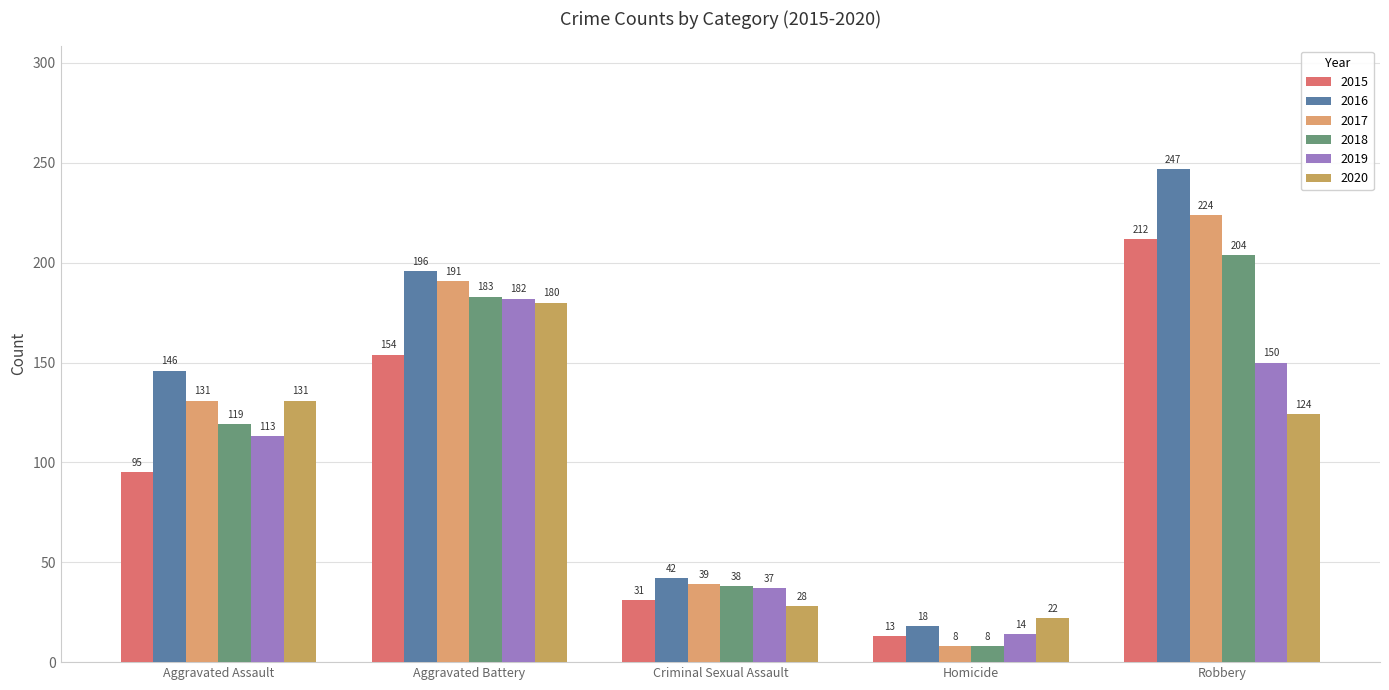

What is the difference between the maximum and second lowest values in the 2016 series?

205